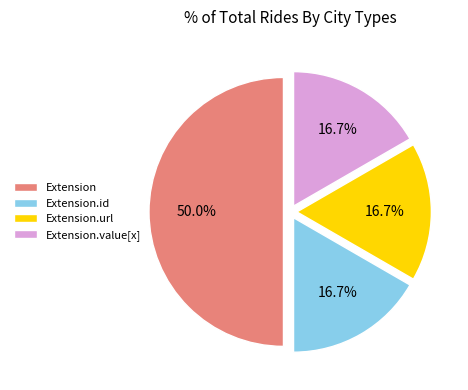

Which category has the biggest portion of the pie?

Extension